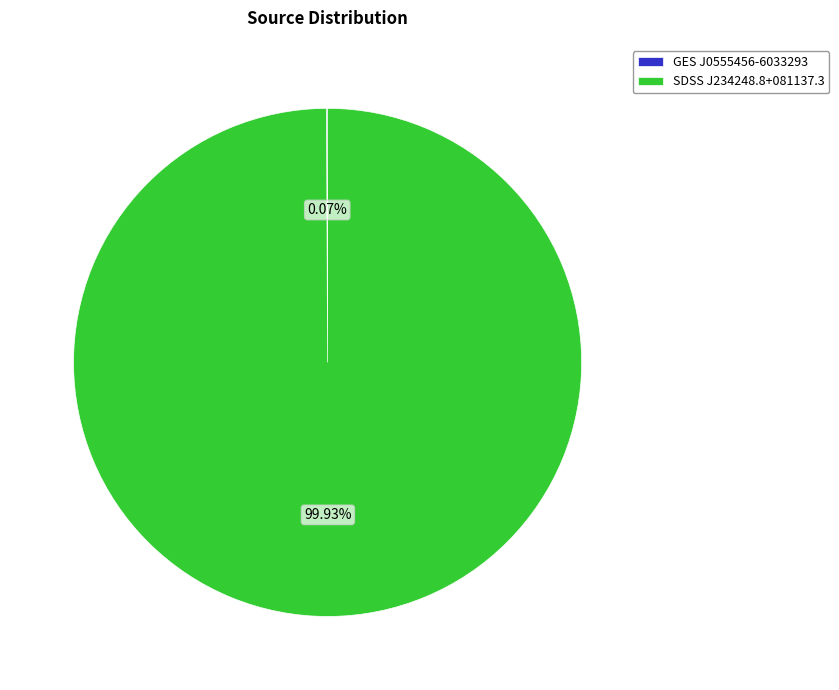

What is the majority slice?

SDSS J234248.8+081137.3